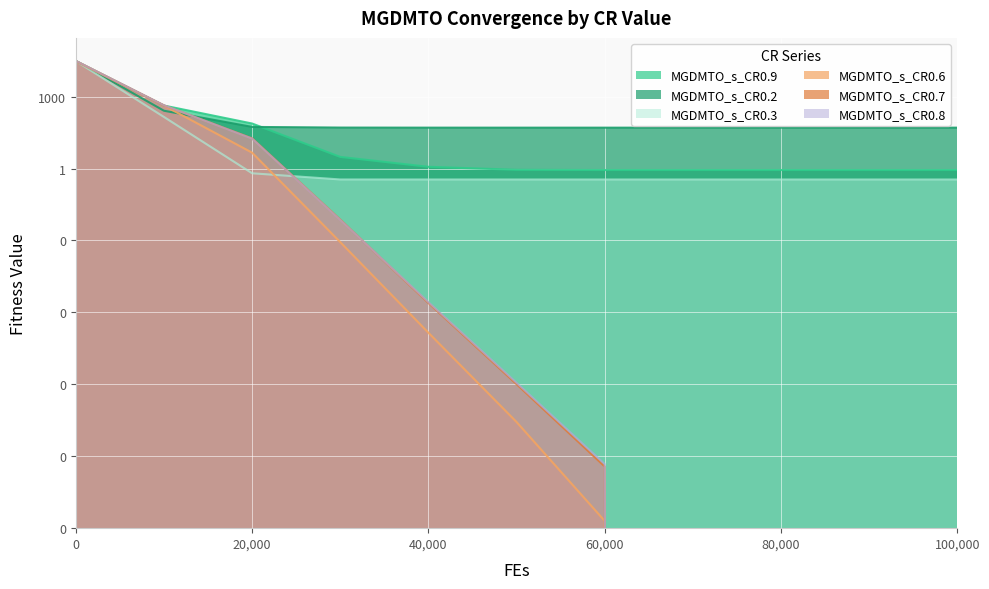

What is the average value of the MGDMTO_s_CR0.3 series?

2781.4